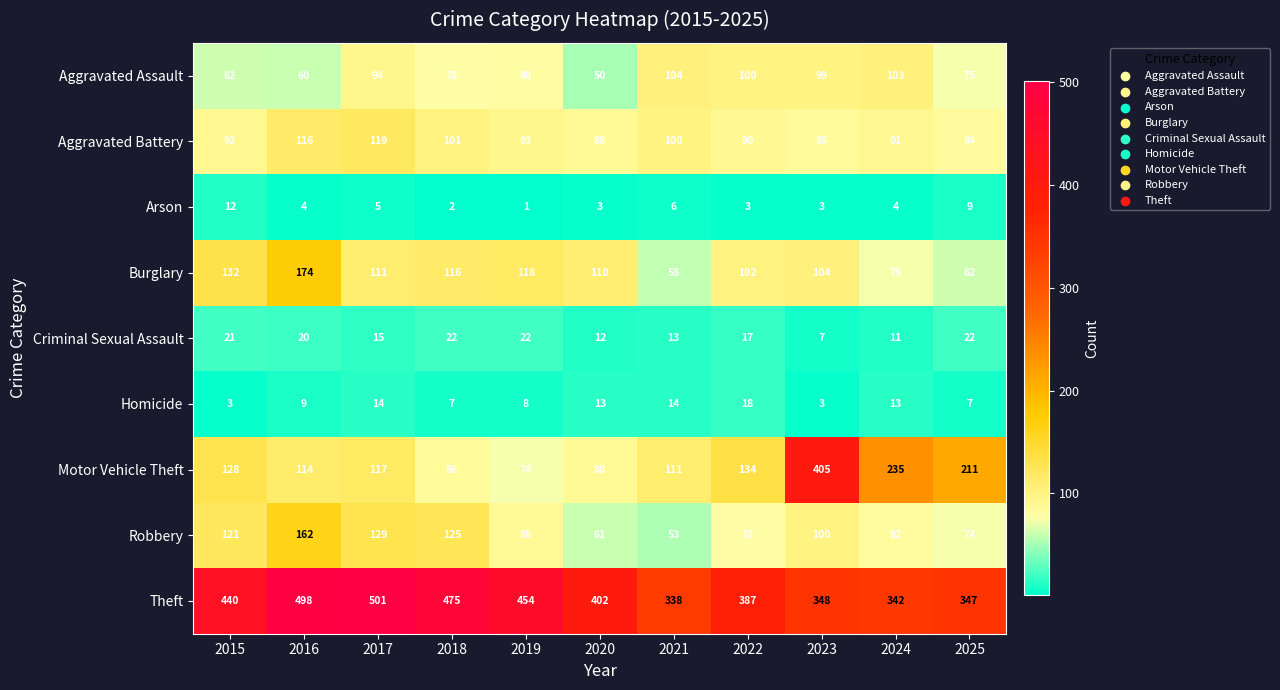

What is the sum of all Theft values?

4532